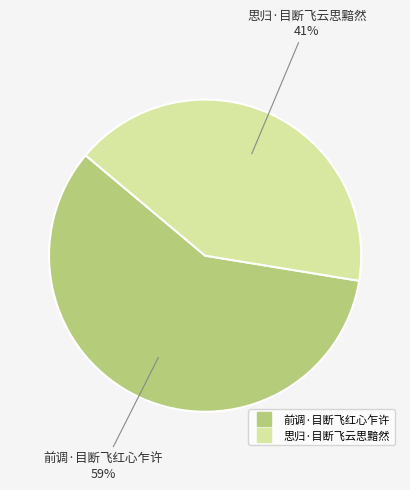

What percentage is the 前调·目断飞红心乍许 slice, to the nearest percent?

59%